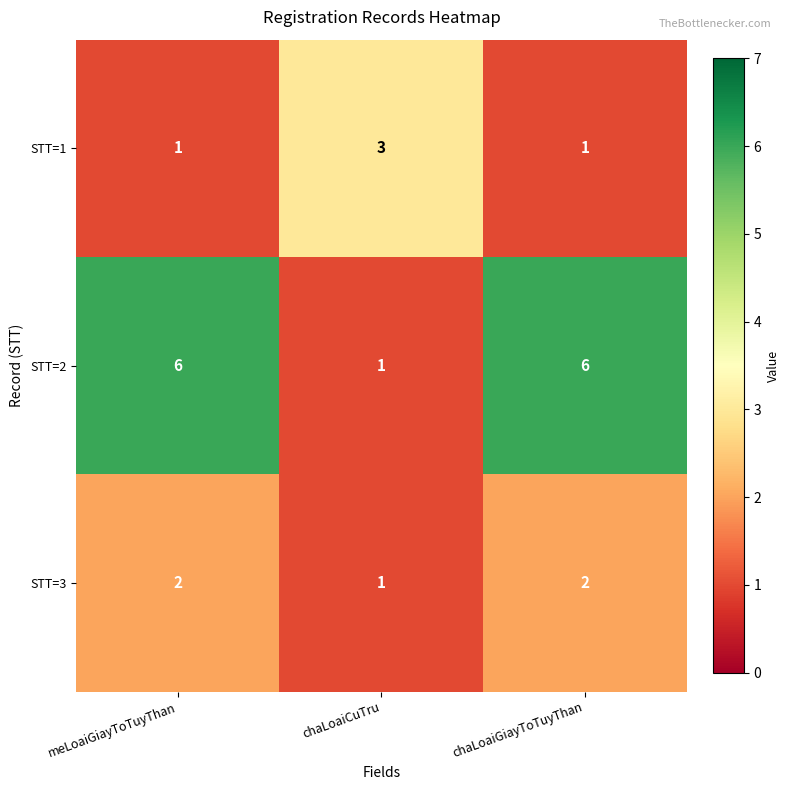

What is the average value of the STT=2 series?

4